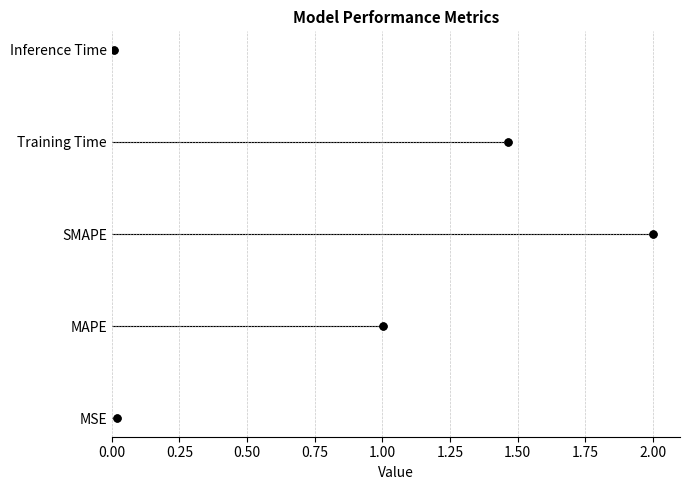

What position from the left is Training Time?

4